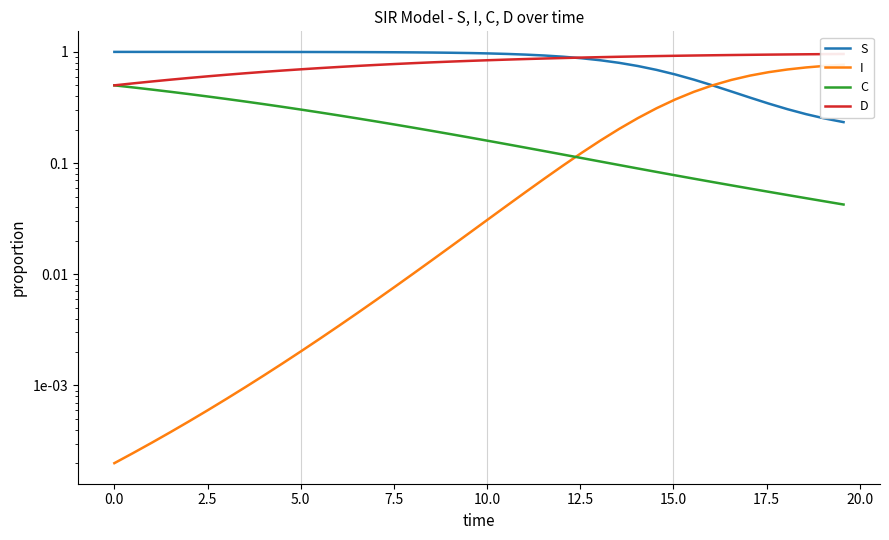

Reading left to right, what are all the values shown in this chart?

S: 1.0	1.0	1.0	1.0	1.0	1.0	1.0	1.0	1.0	1.0	1.0	1.0	1.0	1.0	1.0	1.0	1.0	1.0	1.0	1.0	1.0	1.0	0.9	0.9	0.9	0.9	0.8	0.8	0.7	0.7	0.6	0.6	0.5	0.4	0.4	0.3	0.3	0.3	0.3	0.2
I: 0.0	0.0	0.0	0.0	0.0	0.0	0.0	0.0	0.0	0.0	0.0	0.0	0.0	0.0	0.0	0.0	0.0	0.0	0.0	0.0	0.0	0.0	0.1	0.1	0.1	0.1	0.2	0.2	0.3	0.3	0.4	0.4	0.5	0.6	0.6	0.7	0.7	0.7	0.7	0.8
C: 0.5	0.5	0.5	0.4	0.4	0.4	0.4	0.4	0.3	0.3	0.3	0.3	0.3	0.3	0.2	0.2	0.2	0.2	0.2	0.2	0.2	0.1	0.1	0.1	0.1	0.1	0.1	0.1	0.1	0.1	0.1	0.1	0.1	0.1	0.1	0.1	0.1	0.0	0.0	0.0
D: 0.5	0.5	0.5	0.6	0.6	0.6	0.6	0.6	0.7	0.7	0.7	0.7	0.7	0.7	0.8	0.8	0.8	0.8	0.8	0.8	0.8	0.9	0.9	0.9	0.9	0.9	0.9	0.9	0.9	0.9	0.9	0.9	0.9	0.9	0.9	0.9	0.9	1.0	1.0	1.0